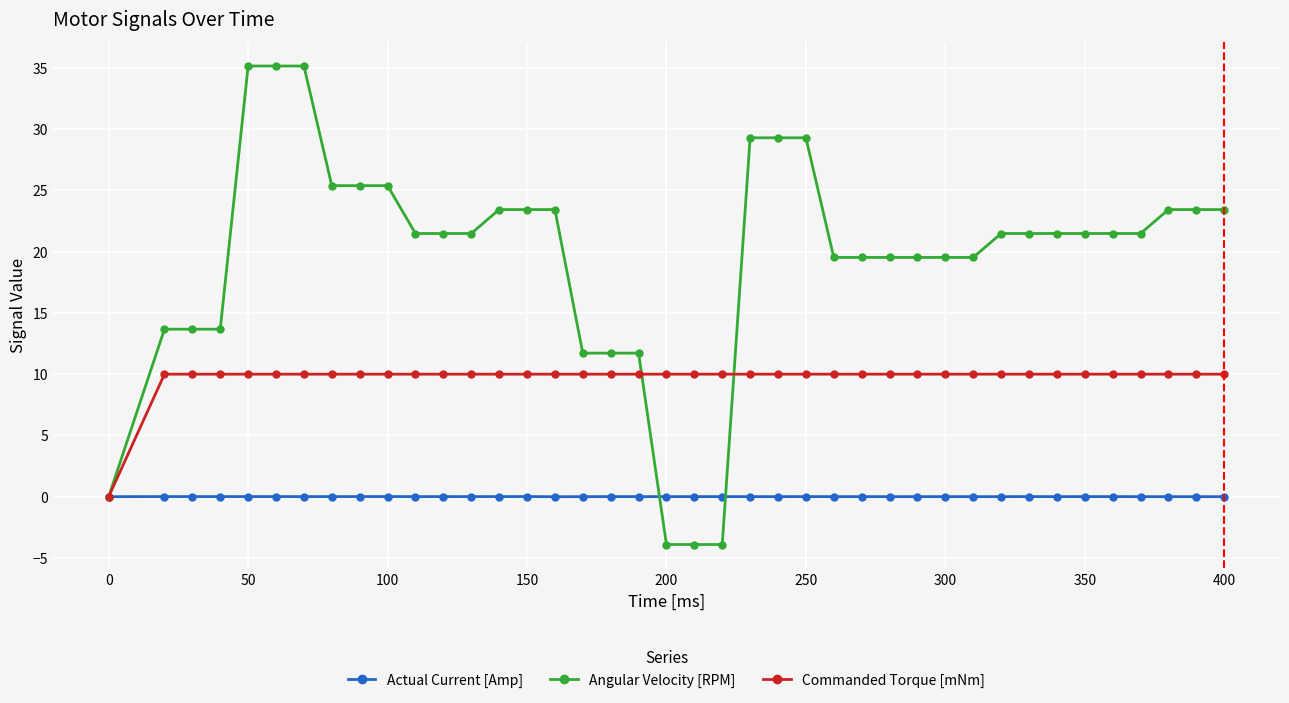

Which series has the widest spread of values?

Angular Velocity [RPM]